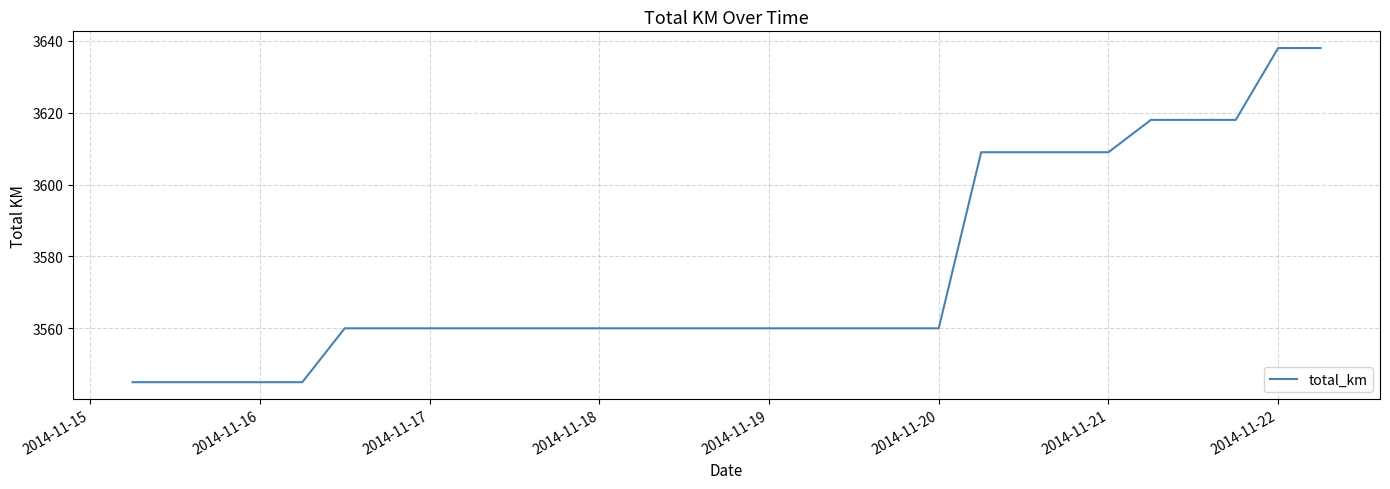

What is the difference between the maximum and minimum values?

93